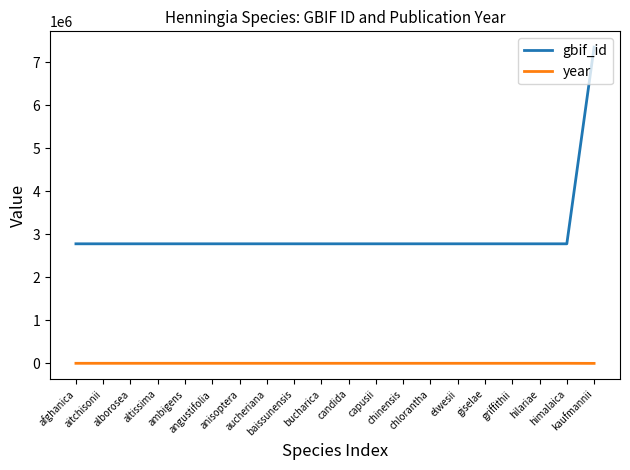

What is the difference between the maximum and second lowest values in the year series?

123